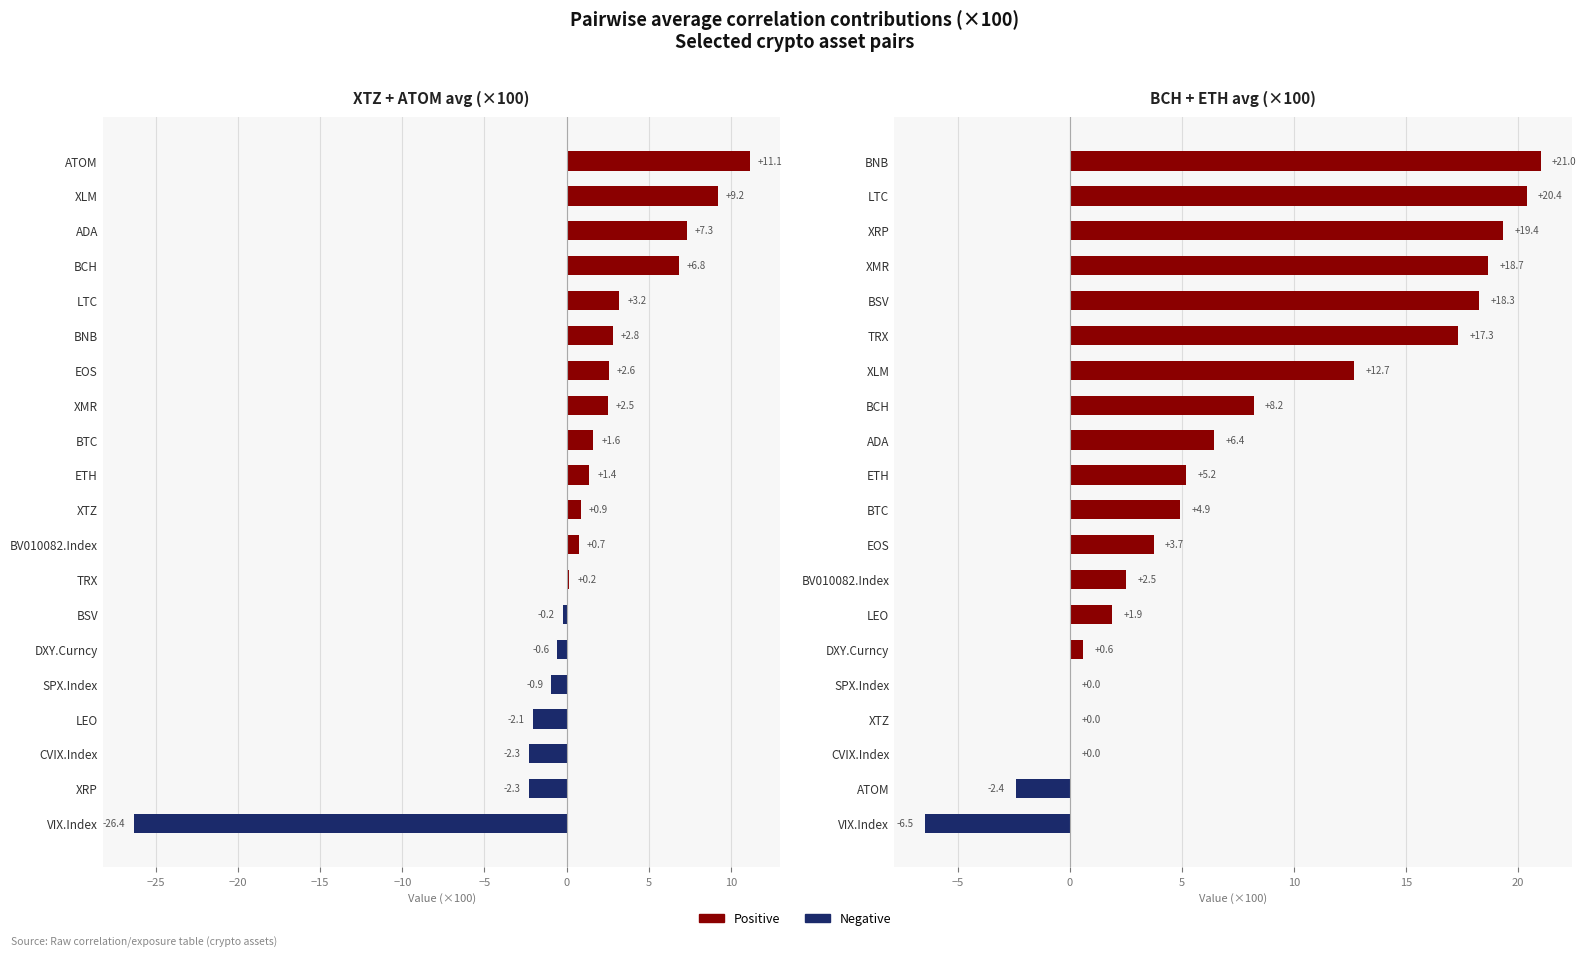

What is the maximum value for XTZ+ATOM avg?

11.1